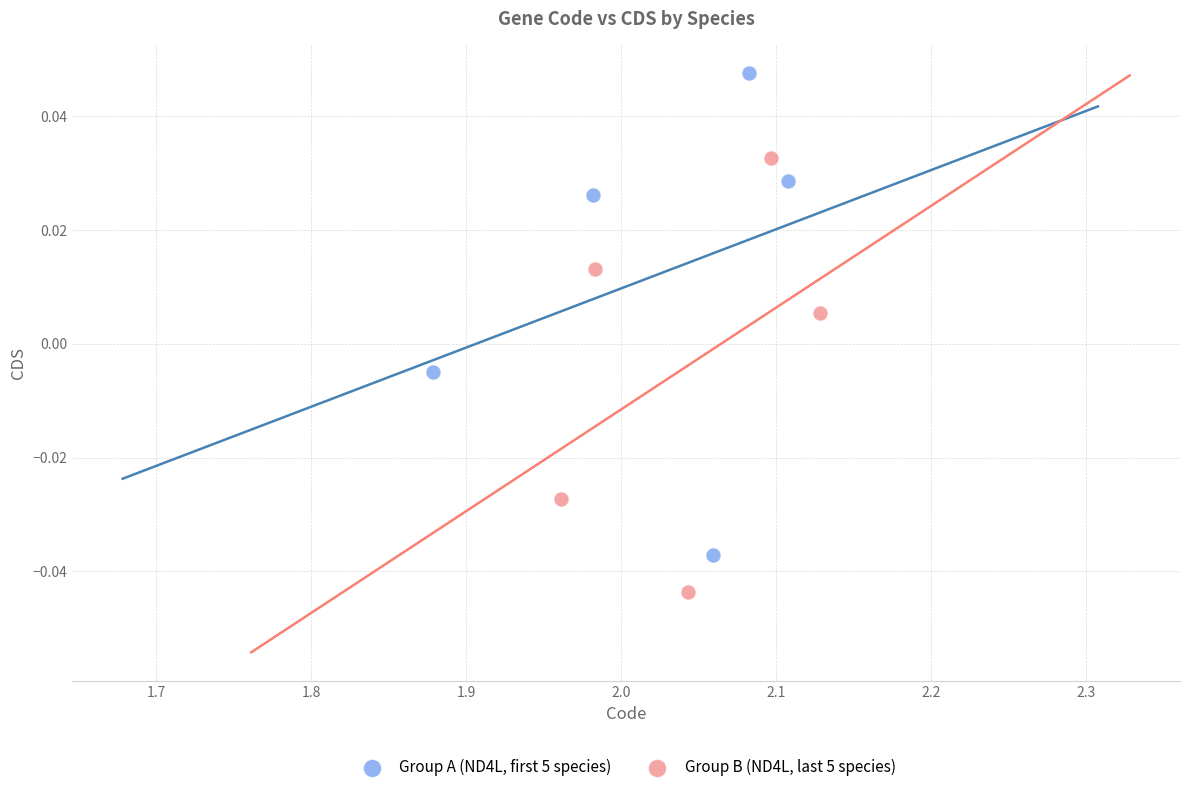

Which series reaches the maximum Y coordinate?

Group A (ND4L, first 5 species)